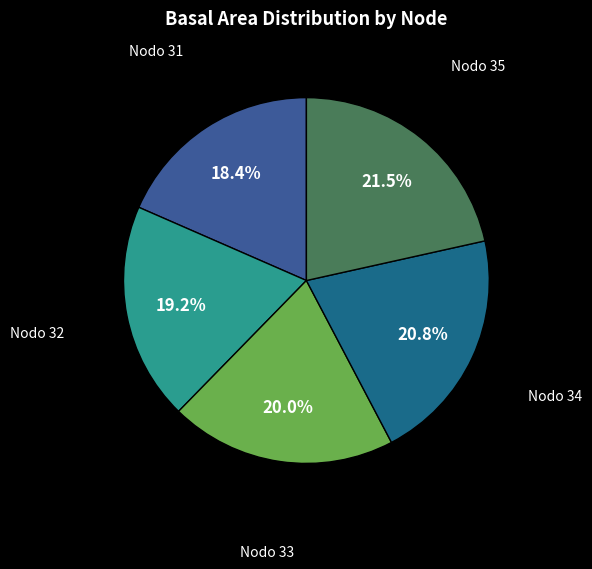

Rank the categories by value from lowest to highest.

Nodo 31, Nodo 32, Nodo 33, Nodo 34, Nodo 35